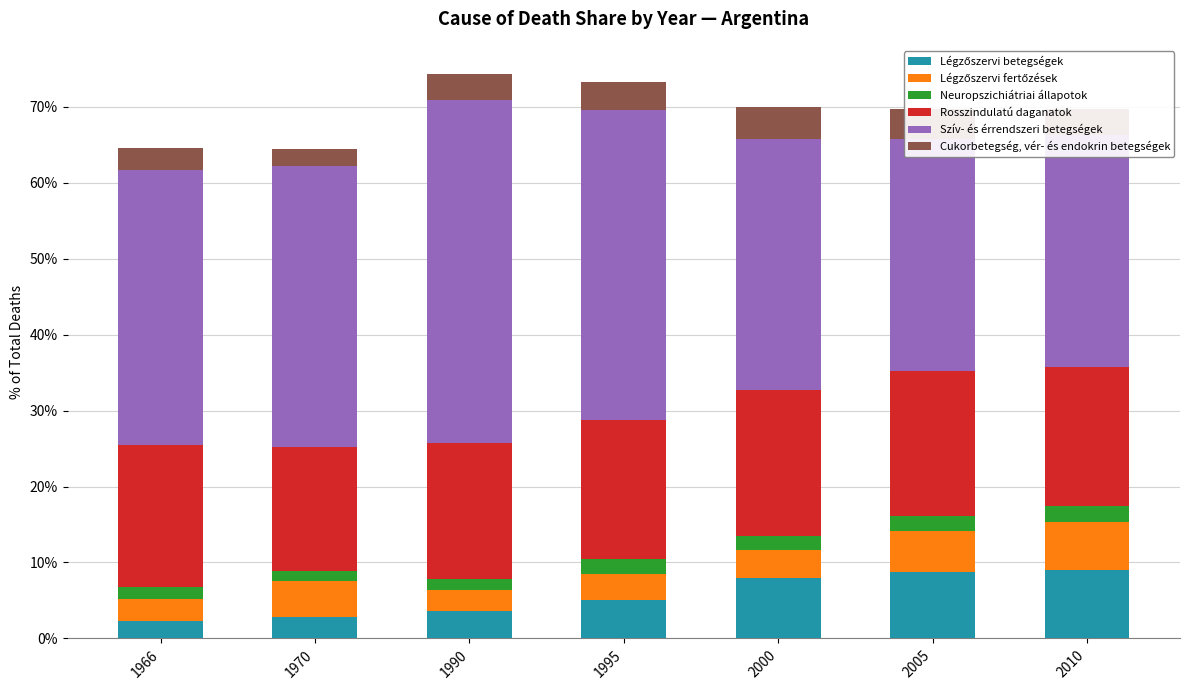

True or false: Cukorbetegség, vér- és endokrin betegségek has a value of 5.4 at 2000.

False